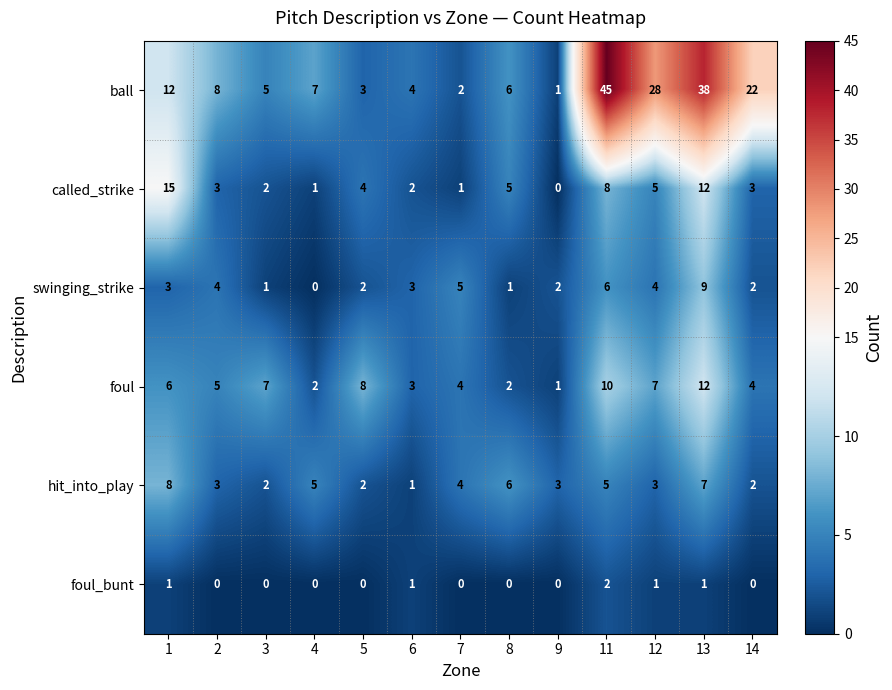

How many distinct data groups are displayed?

6